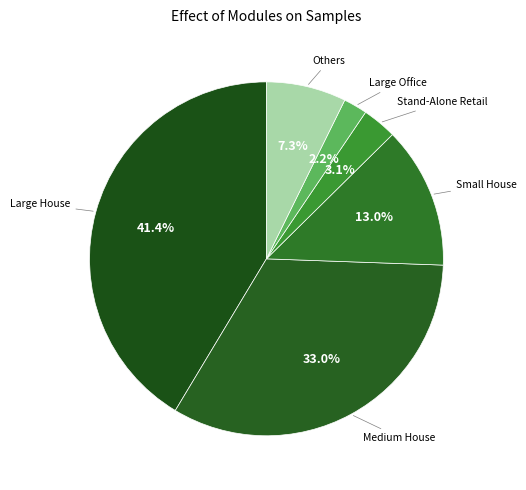

Rank the categories by value from lowest to highest.

Large Office, Stand-Alone Retail, Others, Small House, Medium House, Large House